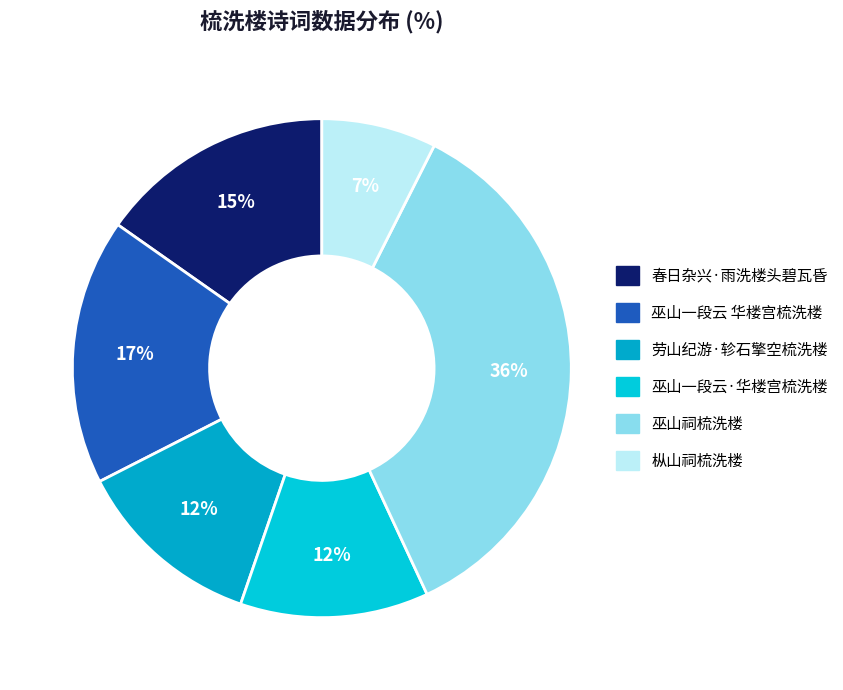

Which slice is the smallest?

枞山祠梳洗楼